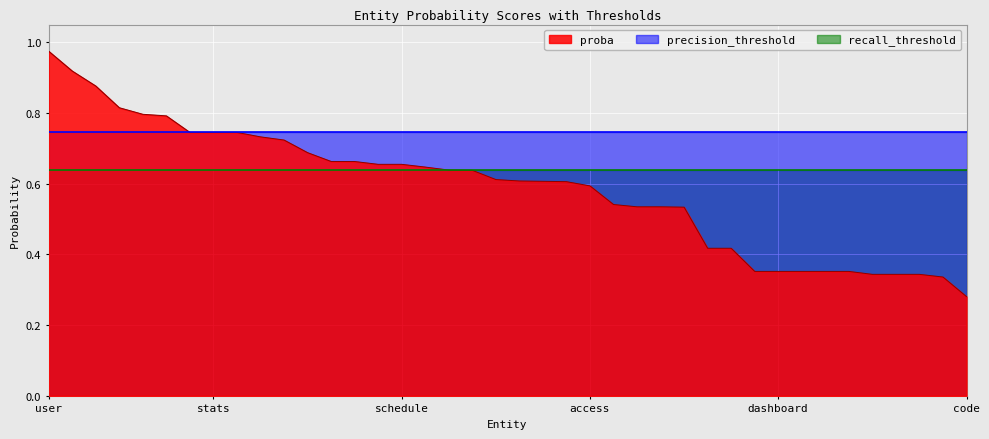

At how many categories does at least one series exceed 0?

40